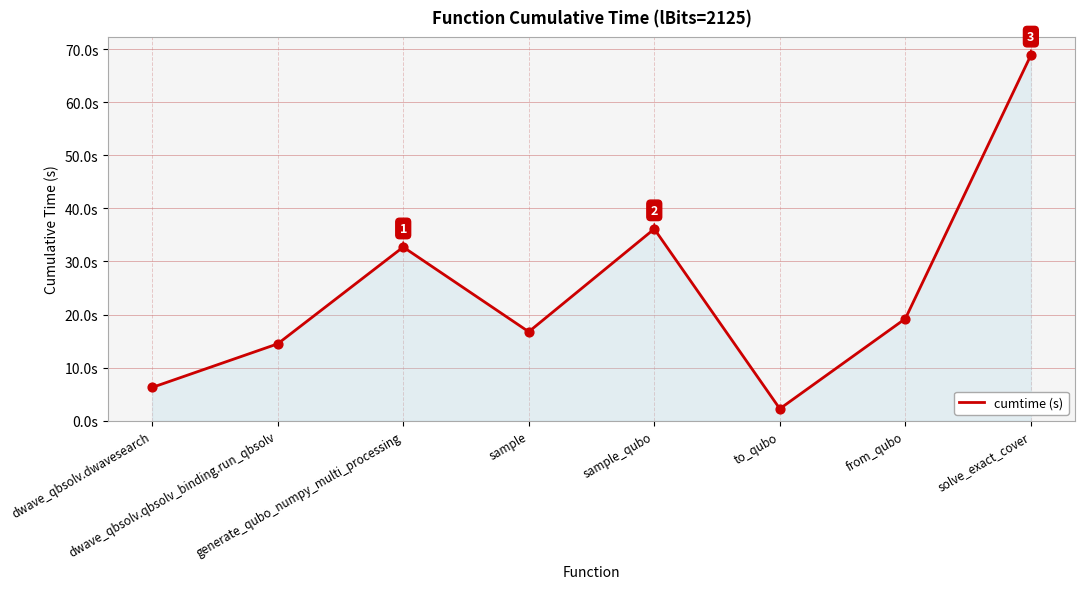

What is the ratio of the value at from_qubo to the value at generate_qubo_numpy_multi_processing?

0.6